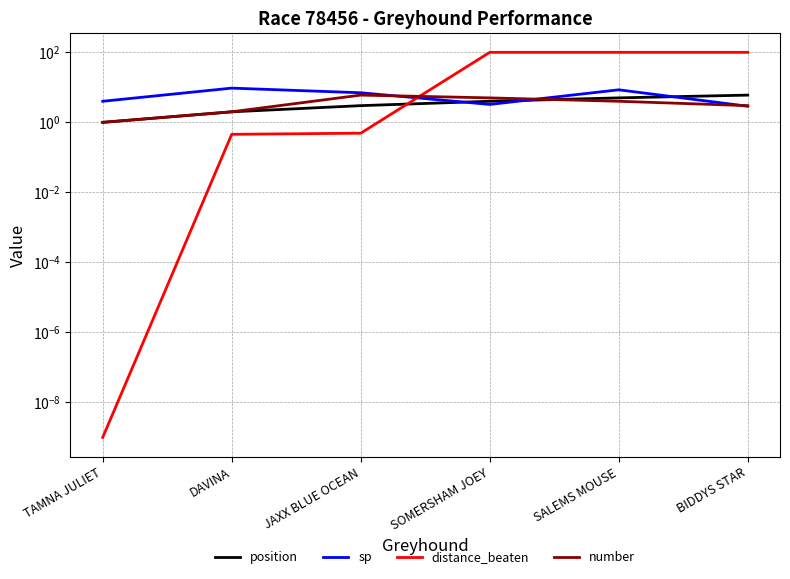

Does the chart have visible grid lines?

Yes